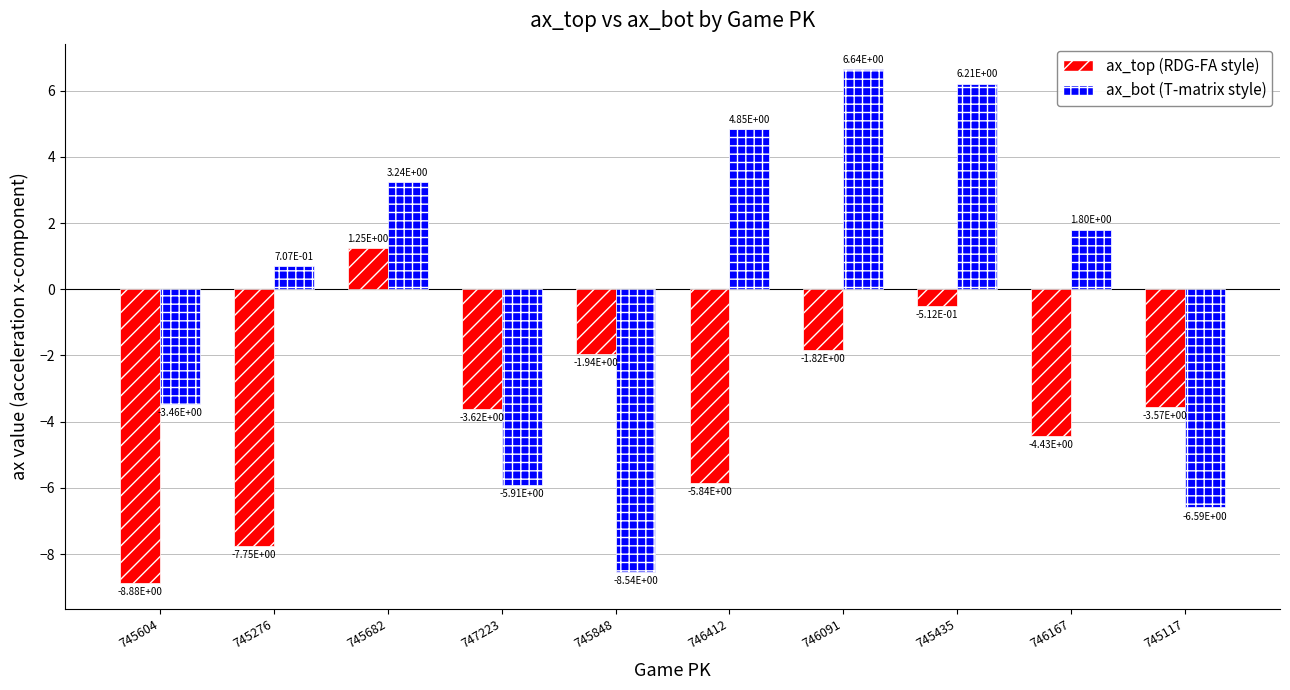

How many distinct data groups are displayed?

2